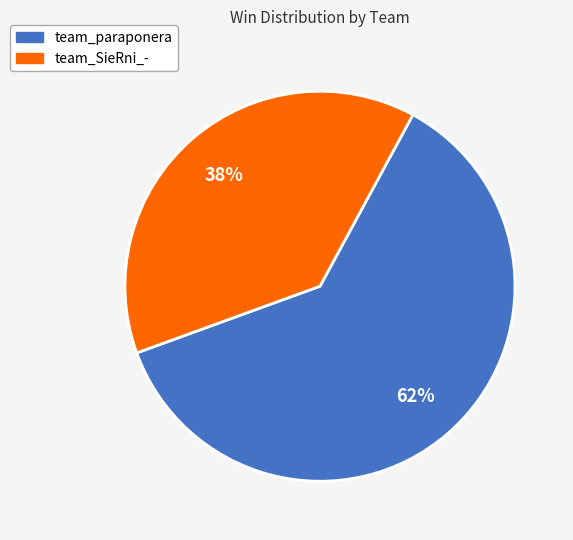

Between team_SieRni_- and team_paraponera, which is larger?

team_paraponera